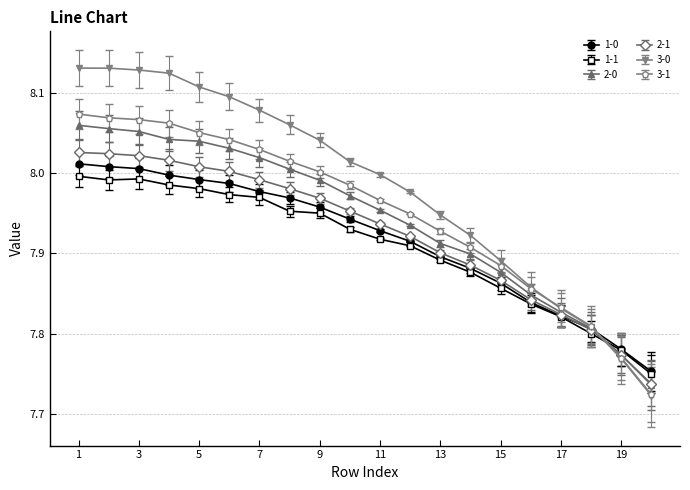

True or false: 2-1 and 1-1 cross at least once.

True